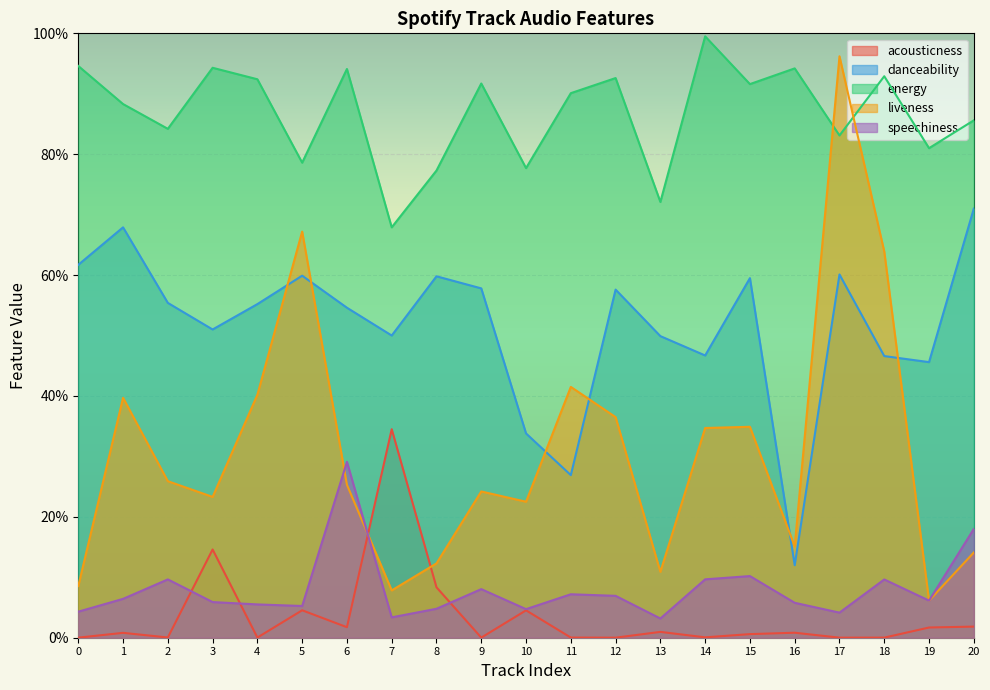

True or false: acousticness has a value of 0.3 at 3.

False